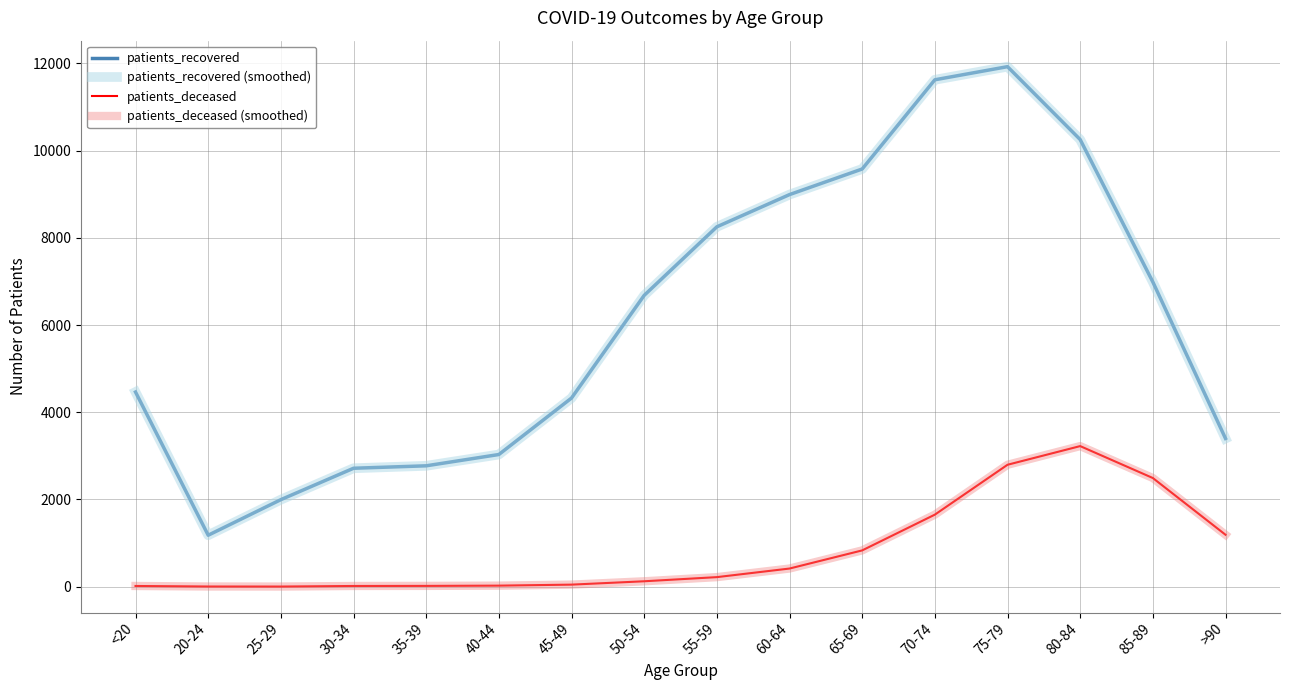

Does the chart display data point markers on the line(s)?

No